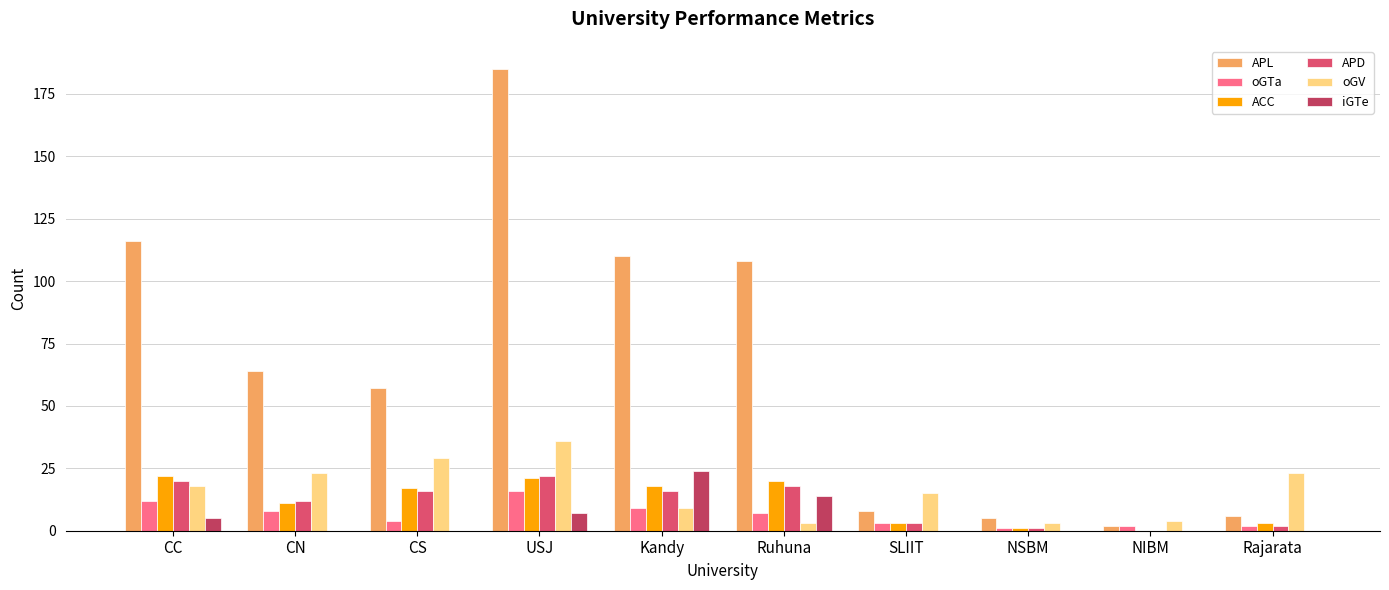

What is the total value across all series at CC?

193